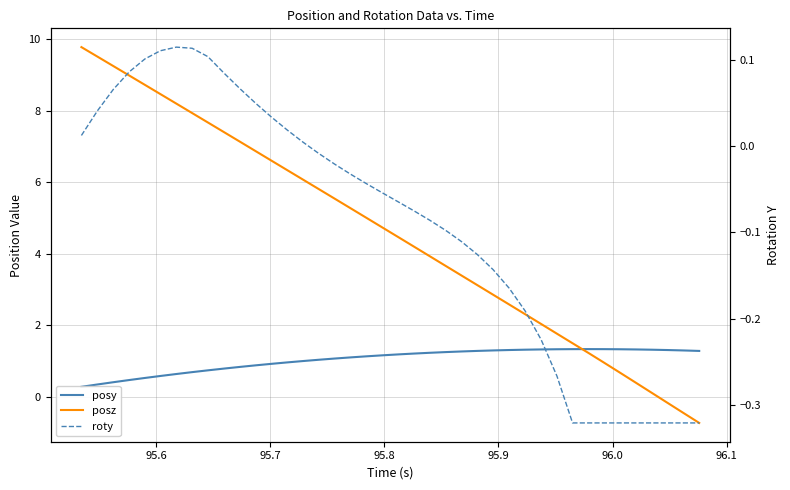

Reading left to right, transcribe all the data shown in this chart.

posy: 0.3	0.3	0.4	0.5	0.5	0.6	0.6	0.7	0.7	0.8	0.8	0.9	0.9	1.0	1.0	1.0	1.1	1.1	1.1	1.2	1.2	1.2	1.2	1.2	1.3	1.3	1.3	1.3	1.3	1.3	1.3	1.3	1.3	1.3	1.3	1.3	1.3	1.3	1.3	1.3
posz: 9.8	9.5	9.3	9.0	8.7	8.5	8.2	7.9	7.7	7.4	7.1	6.9	6.6	6.3	6.1	5.8	5.5	5.3	5.0	4.7	4.5	4.2	3.9	3.7	3.4	3.1	2.9	2.6	2.3	2.0	1.8	1.5	1.2	1.0	0.7	0.4	0.1	-0.2	-0.5	-0.7
roty: 0.0	0.0	0.1	0.1	0.1	0.1	0.1	0.1	0.1	0.1	0.1	0.0	0.0	0.0	0.0	-0.0	-0.0	-0.0	-0.0	-0.1	-0.1	-0.1	-0.1	-0.1	-0.1	-0.1	-0.1	-0.2	-0.2	-0.2	-0.3	-0.3	-0.3	-0.3	-0.3	-0.3	-0.3	-0.3	-0.3	-0.3